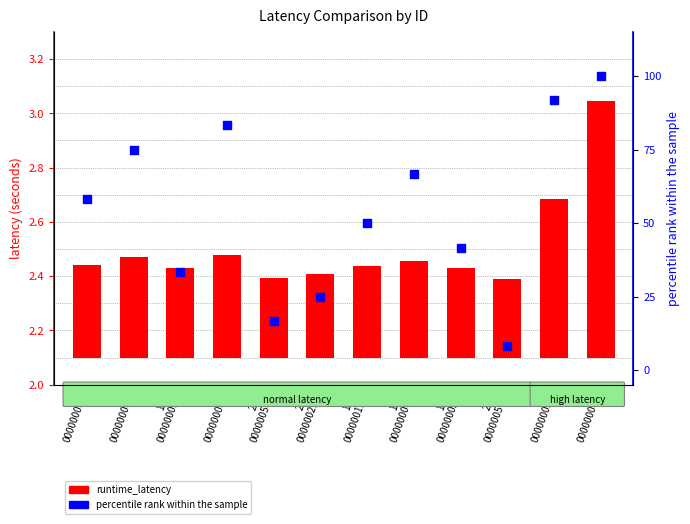

Which series contains the lowest Y value?

runtime_latency